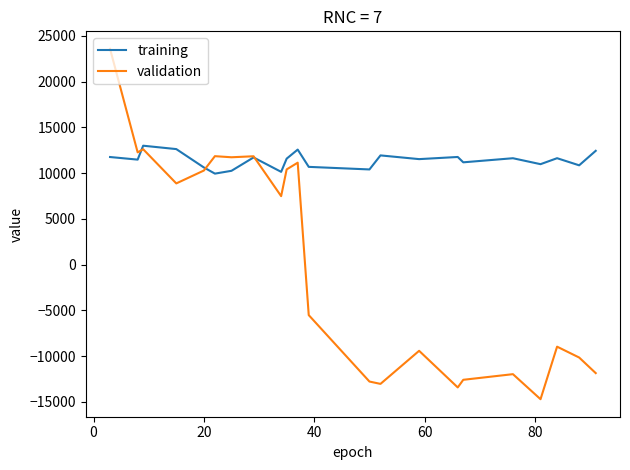

What is the difference between the maximum and minimum values in the training series?

3052